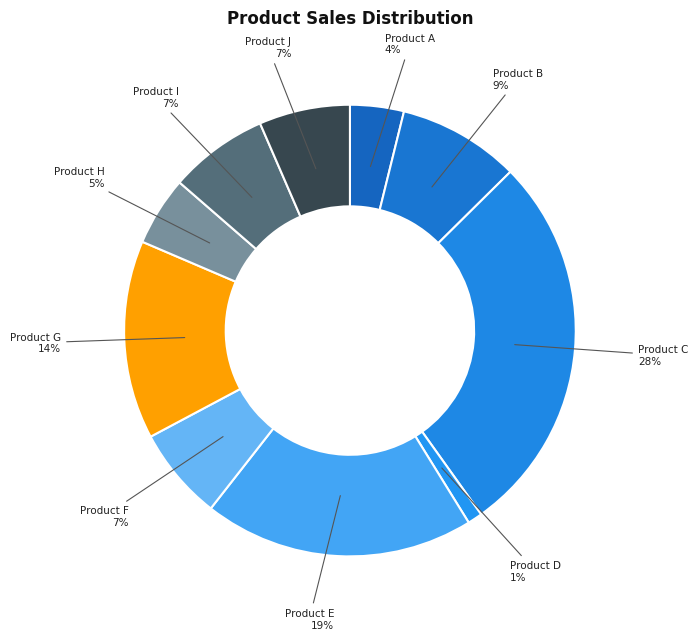

To the nearest percent, what percentage of the pie is Product A?

4%